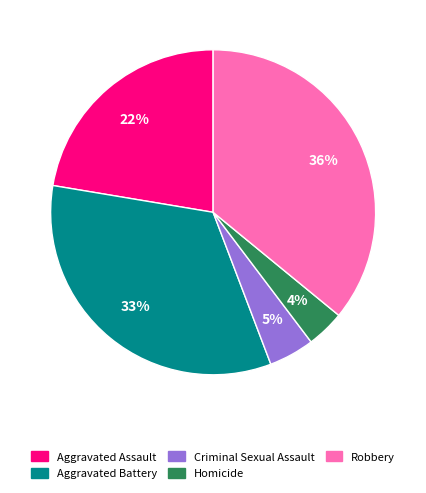

True or false: Aggravated Assault accounts for 28% of the total.

False